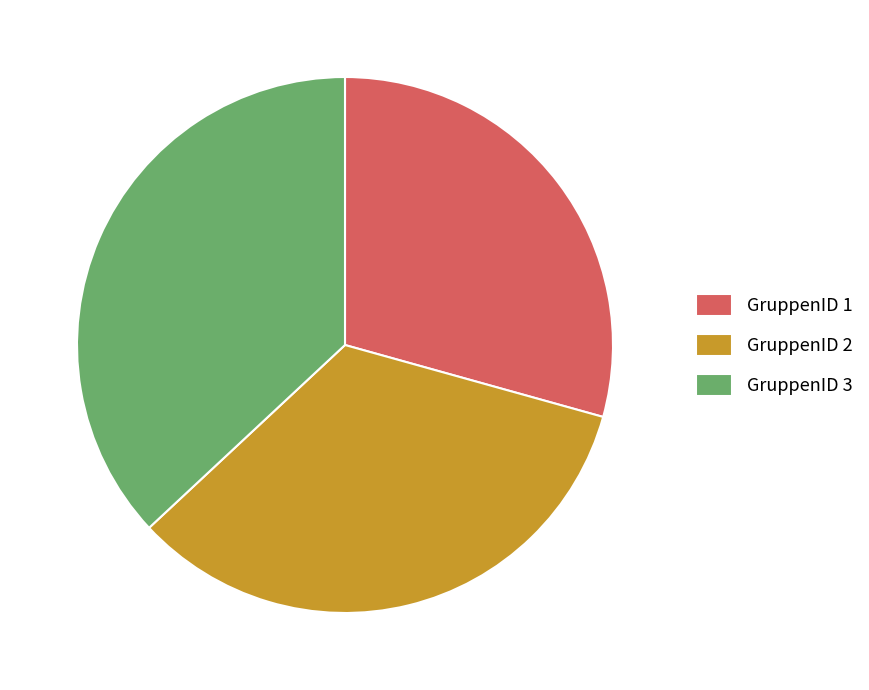

Rank the categories by value from highest to lowest.

GruppenID 3, GruppenID 2, GruppenID 1